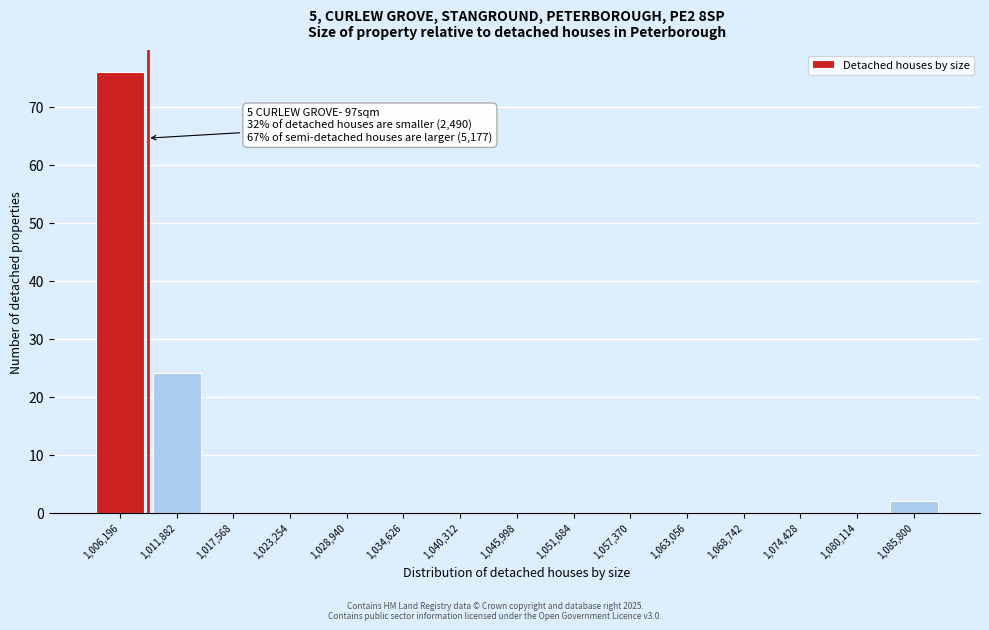

Reading right to left, transcribe all the data shown in this chart.

1,085,800=2	1,080,114=0	1,074,428=0	1,068,742=0	1,063,056=0	1,057,370=0	1,051,684=0	1,045,998=0	1,040,312=0	1,034,626=0	1,028,940=0	1,023,254=0	1,017,568=0	1,011,882=24	1,006,196=76